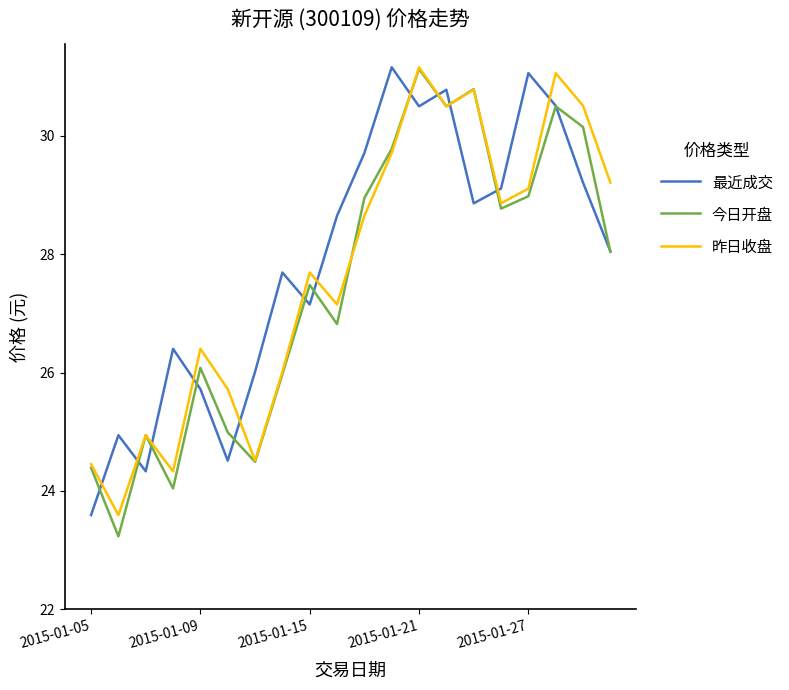

What is the highest value of the 今日开盘 series?

31.1